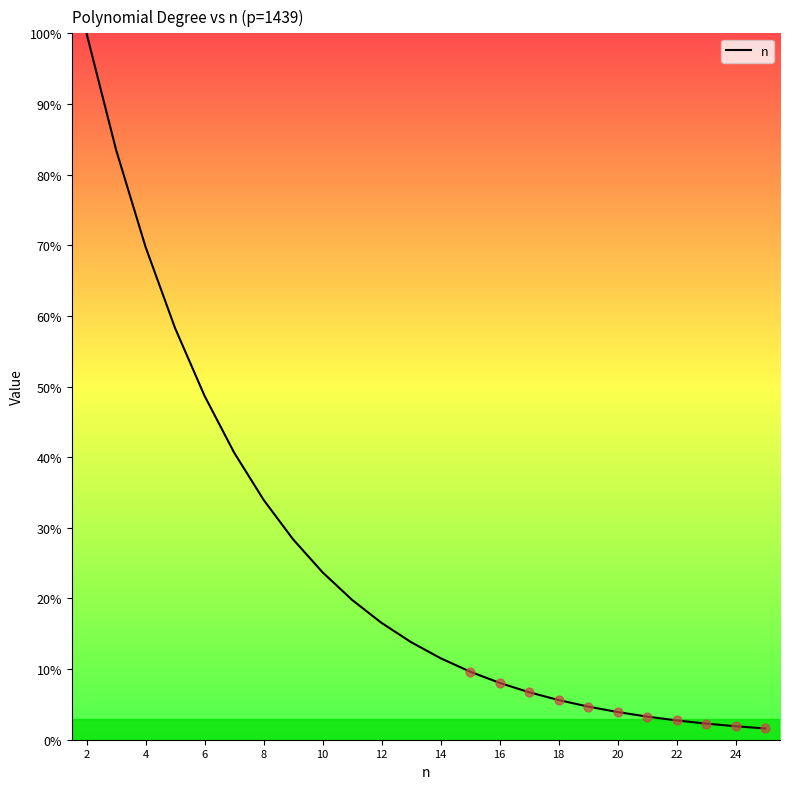

What is the difference between the maximum and minimum values?

98.4